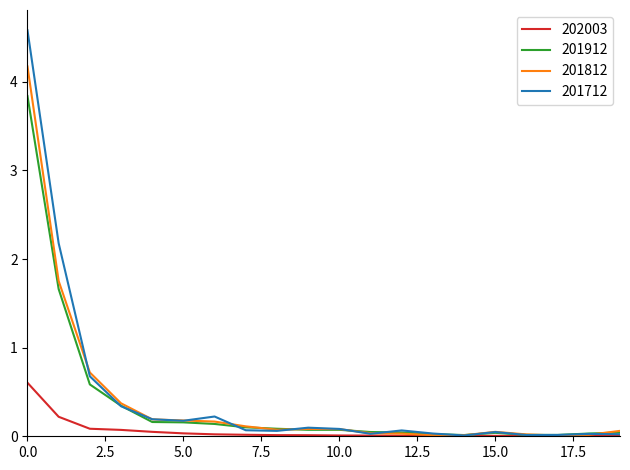

What is the greatest value displayed?

4.6